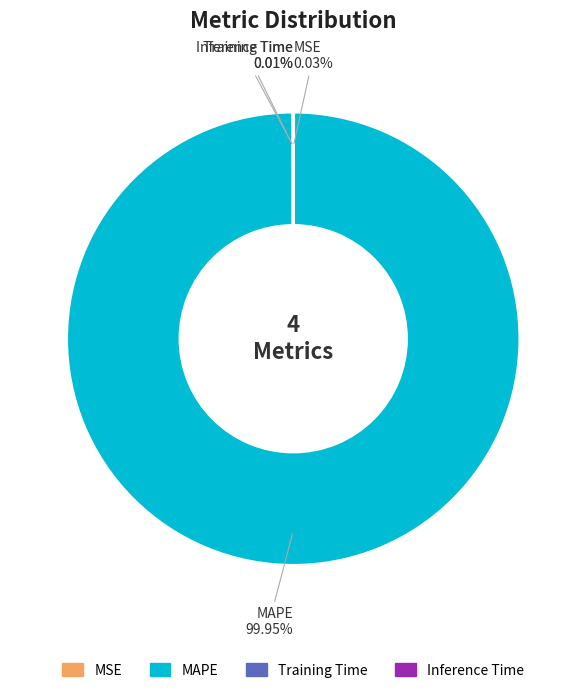

Which category accounts for the majority?

MAPE